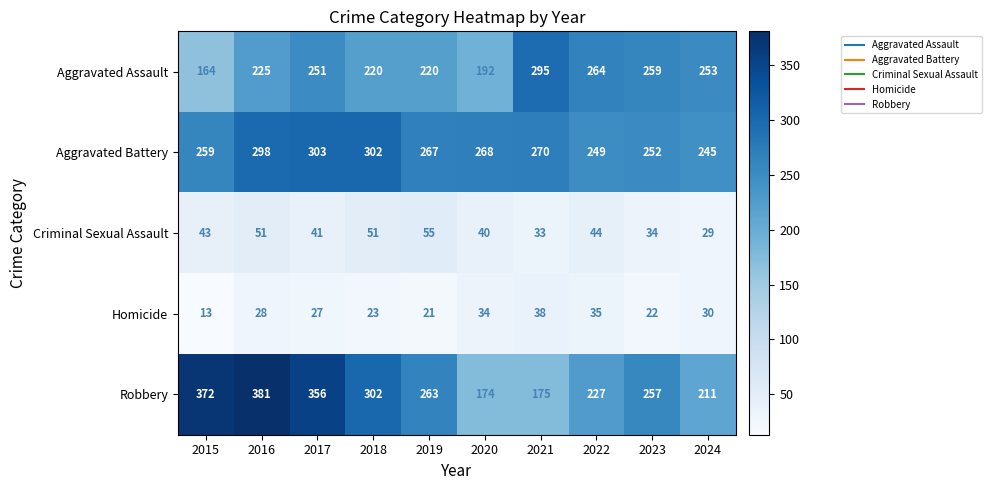

Between 2016 and 2017, which series saw the biggest shift?

Aggravated Assault